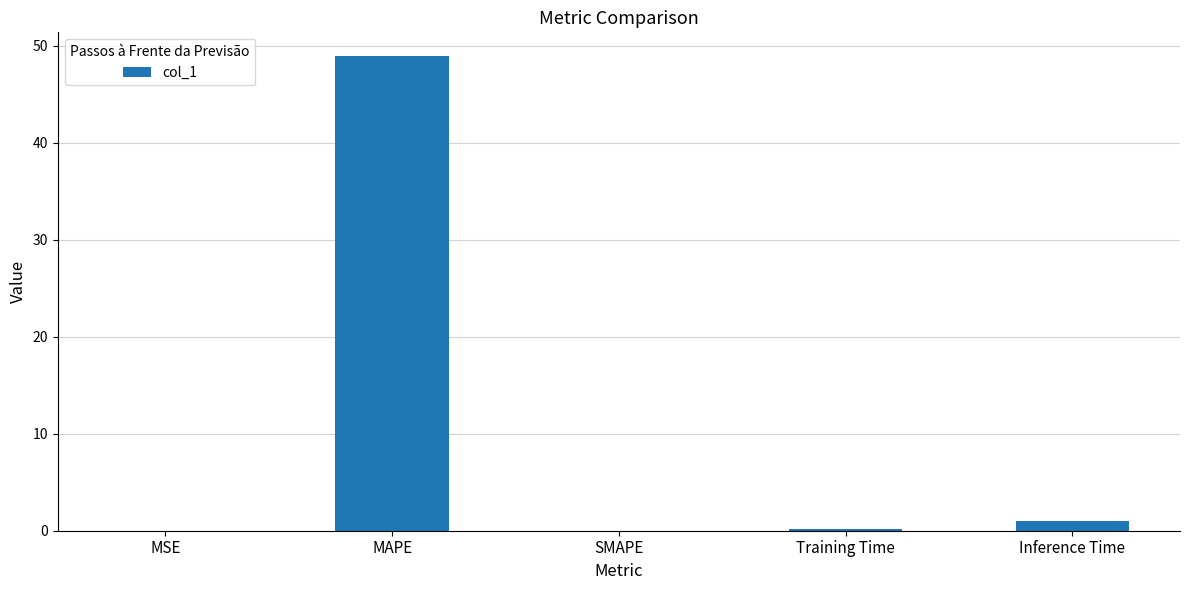

What is the greatest value displayed?

48.9